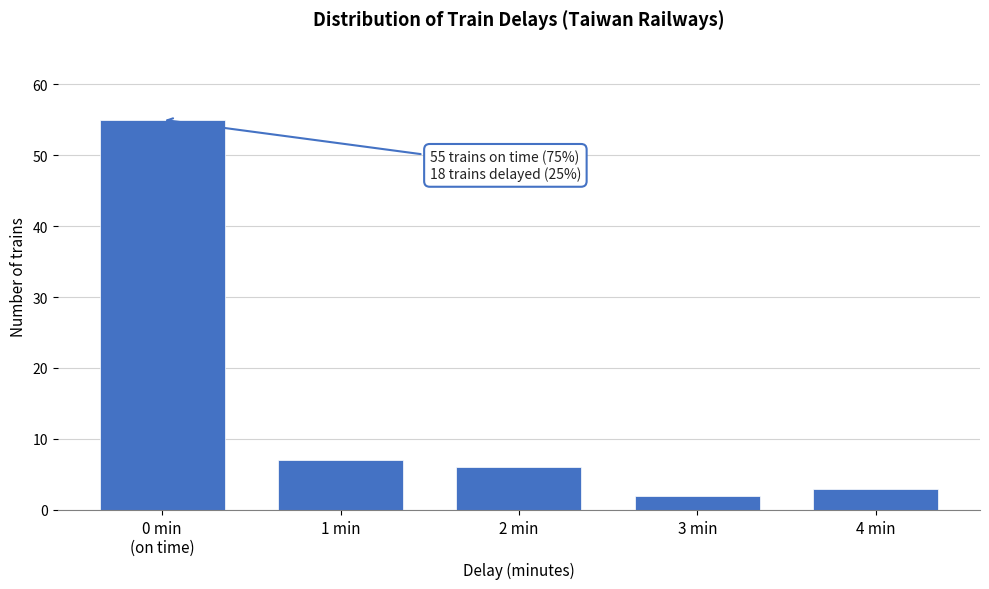

Reading left to right, what are all the values shown in this chart?

55	7	6	2	3